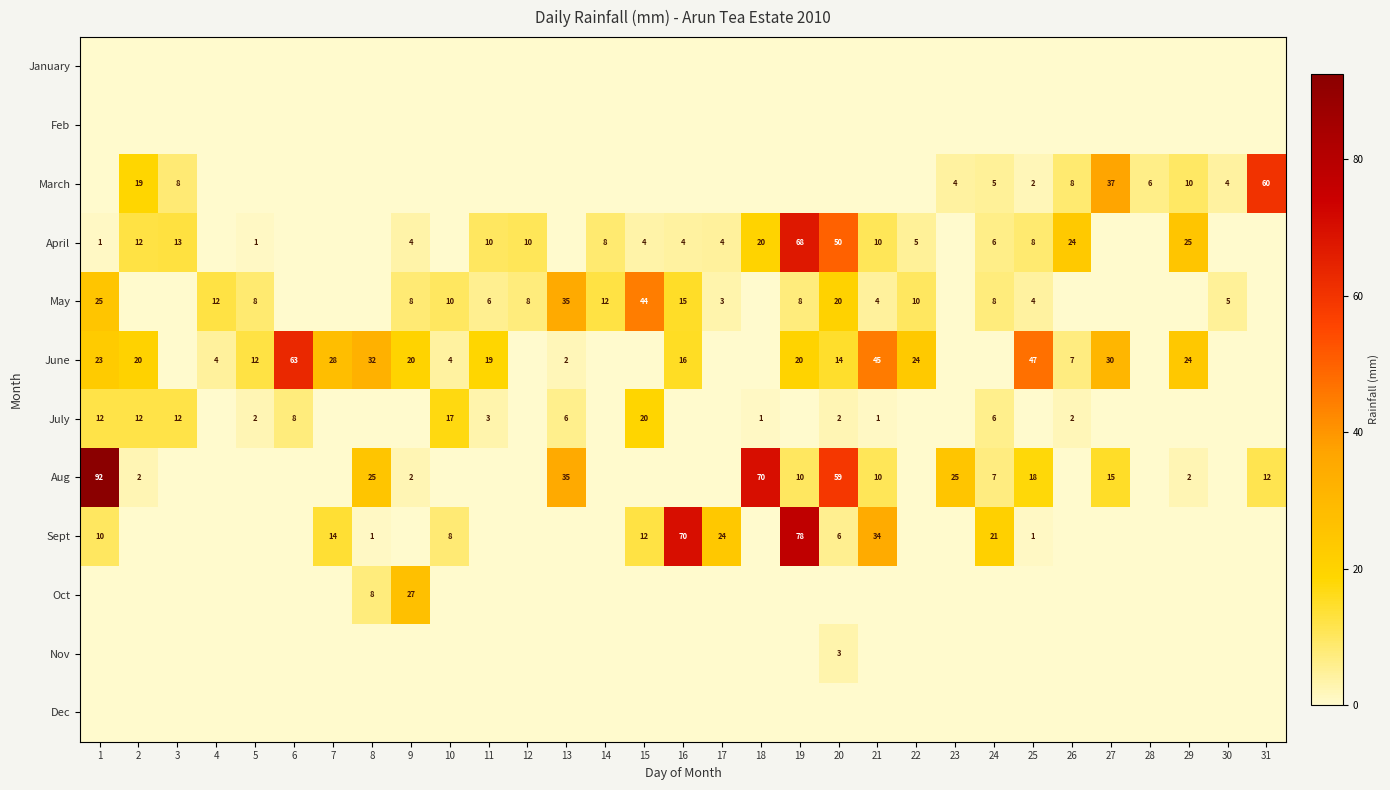

The May series shows 10 at 10. True or false?

True